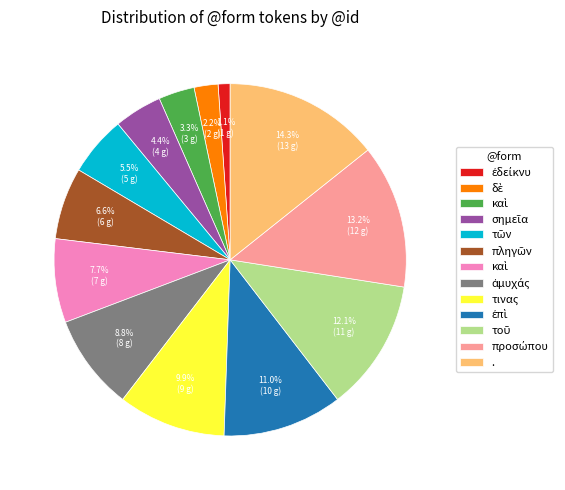

Is there any slice that represents more than half of the pie?

No